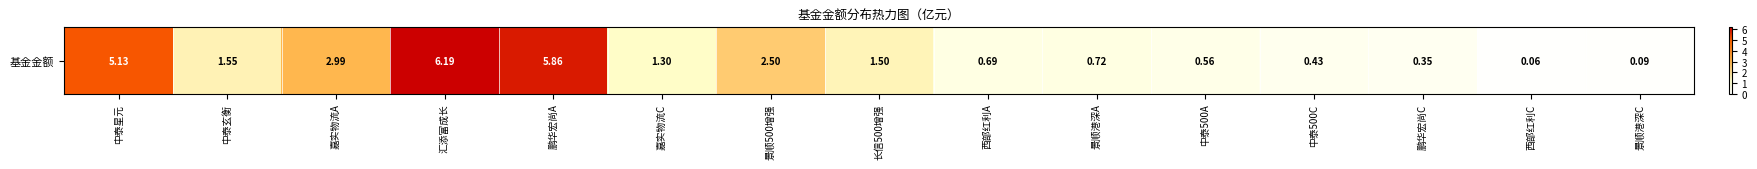

Is it true that the value at 嘉实物流C is 1.3?

True